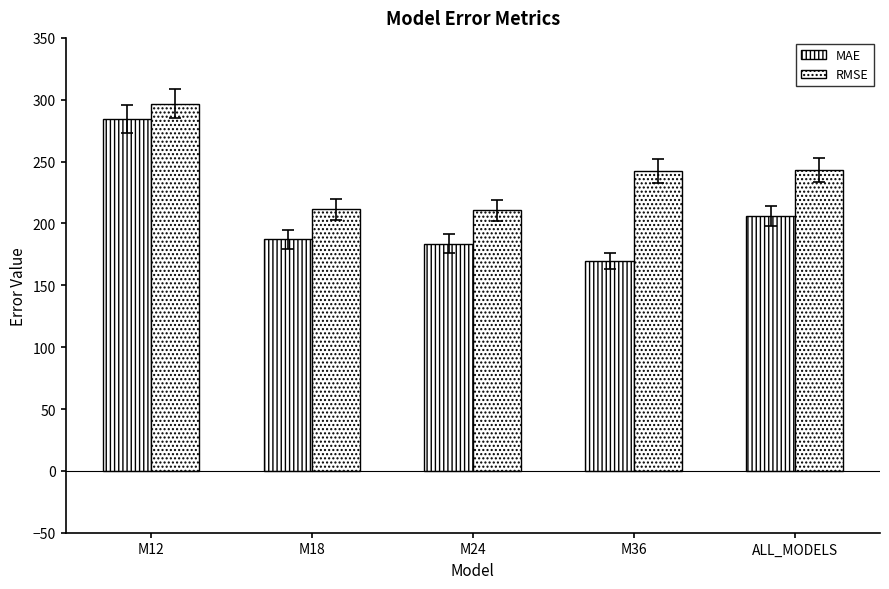

How many bars are there in each group?

2